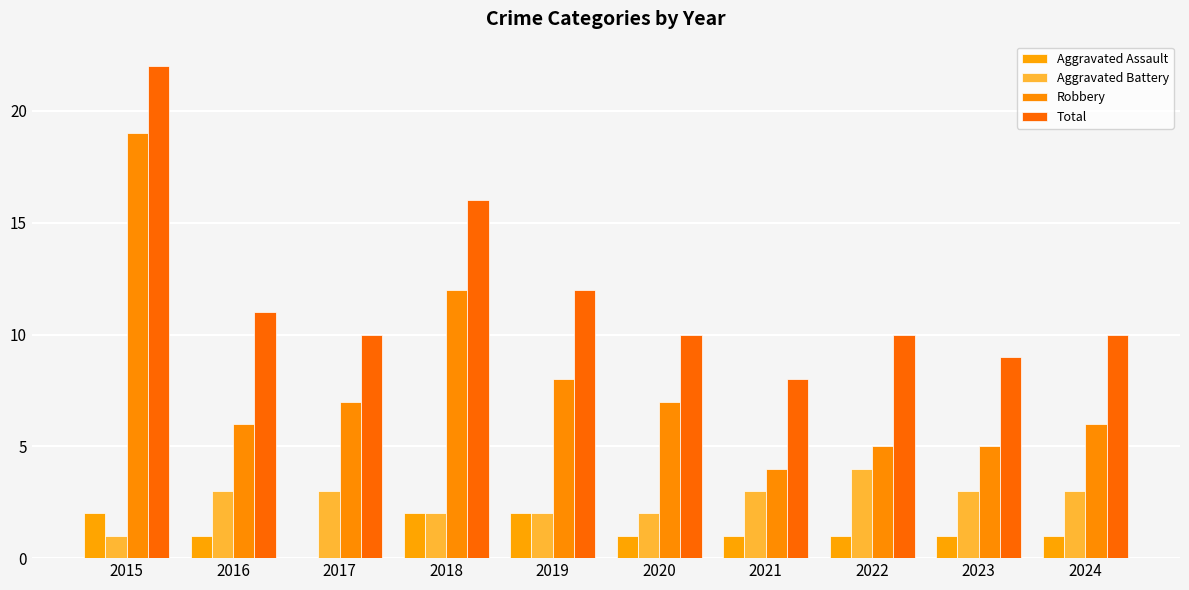

Is it true that Robbery equals 2 at 2016?

False